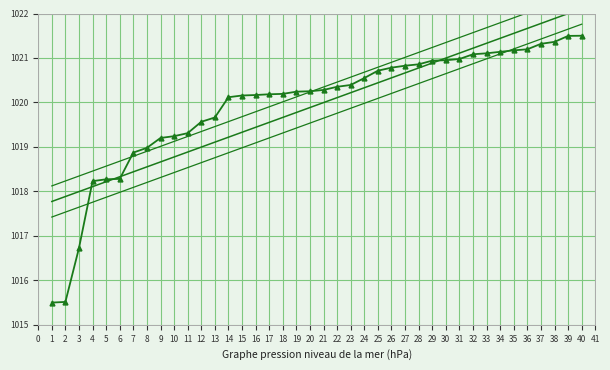

What is the minimum value for trend?

1017.8